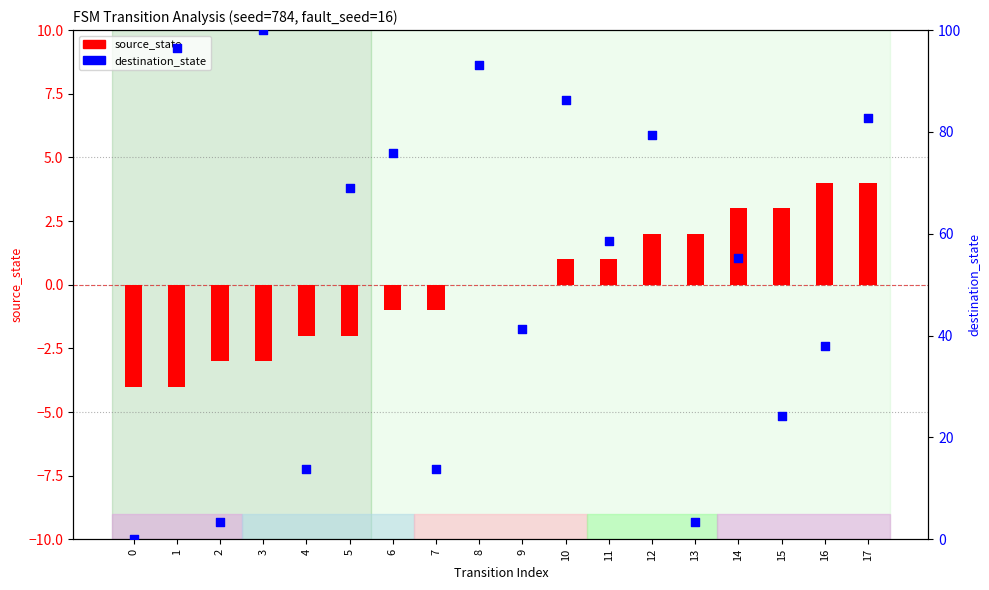

Is the value of destination_state at 16 greater than the value of source_state at 3?

Yes